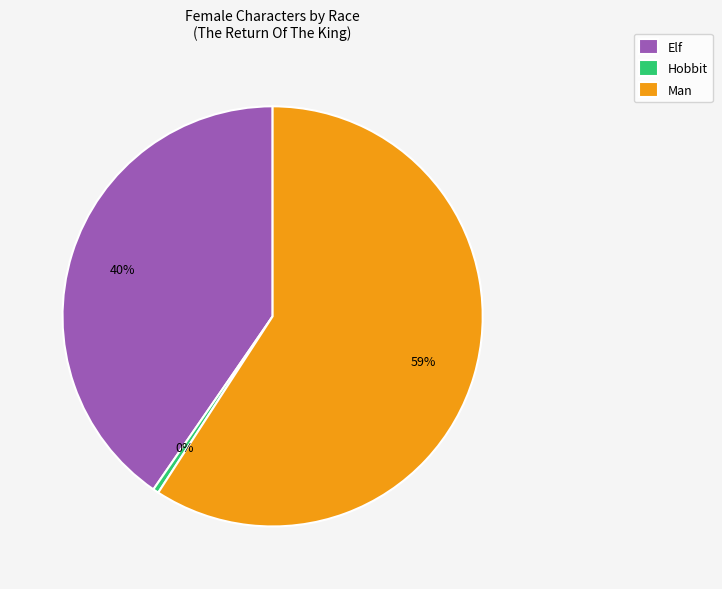

How many segments does this pie chart have?

3